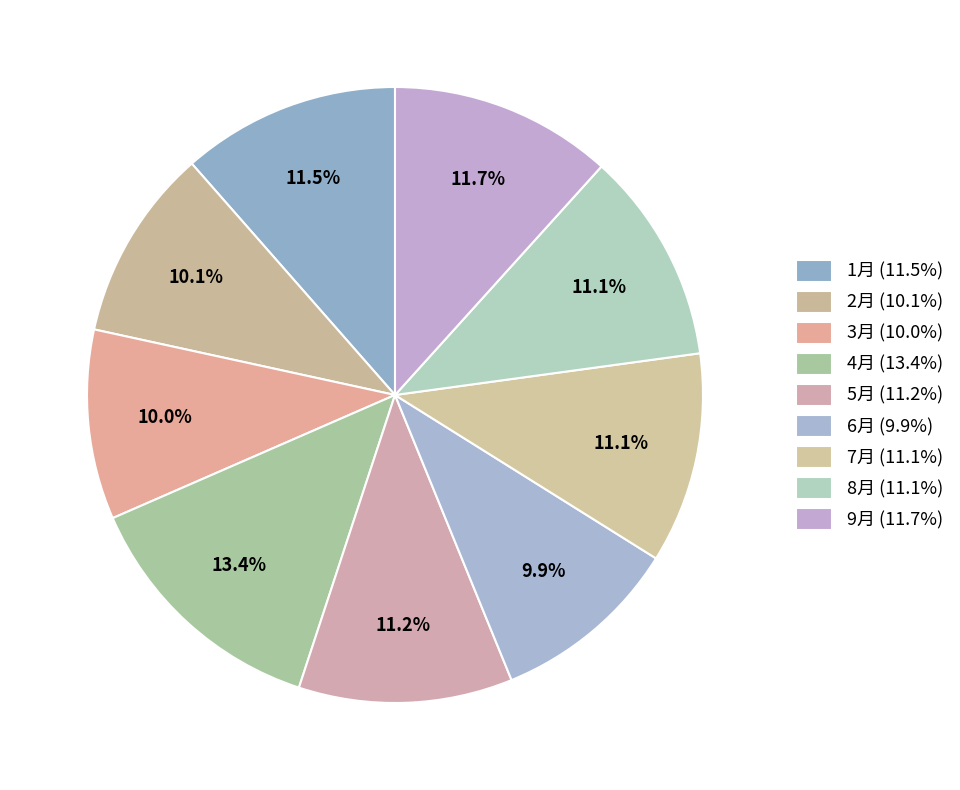

Combined, do 6月 and 2月 account for over 50%?

No